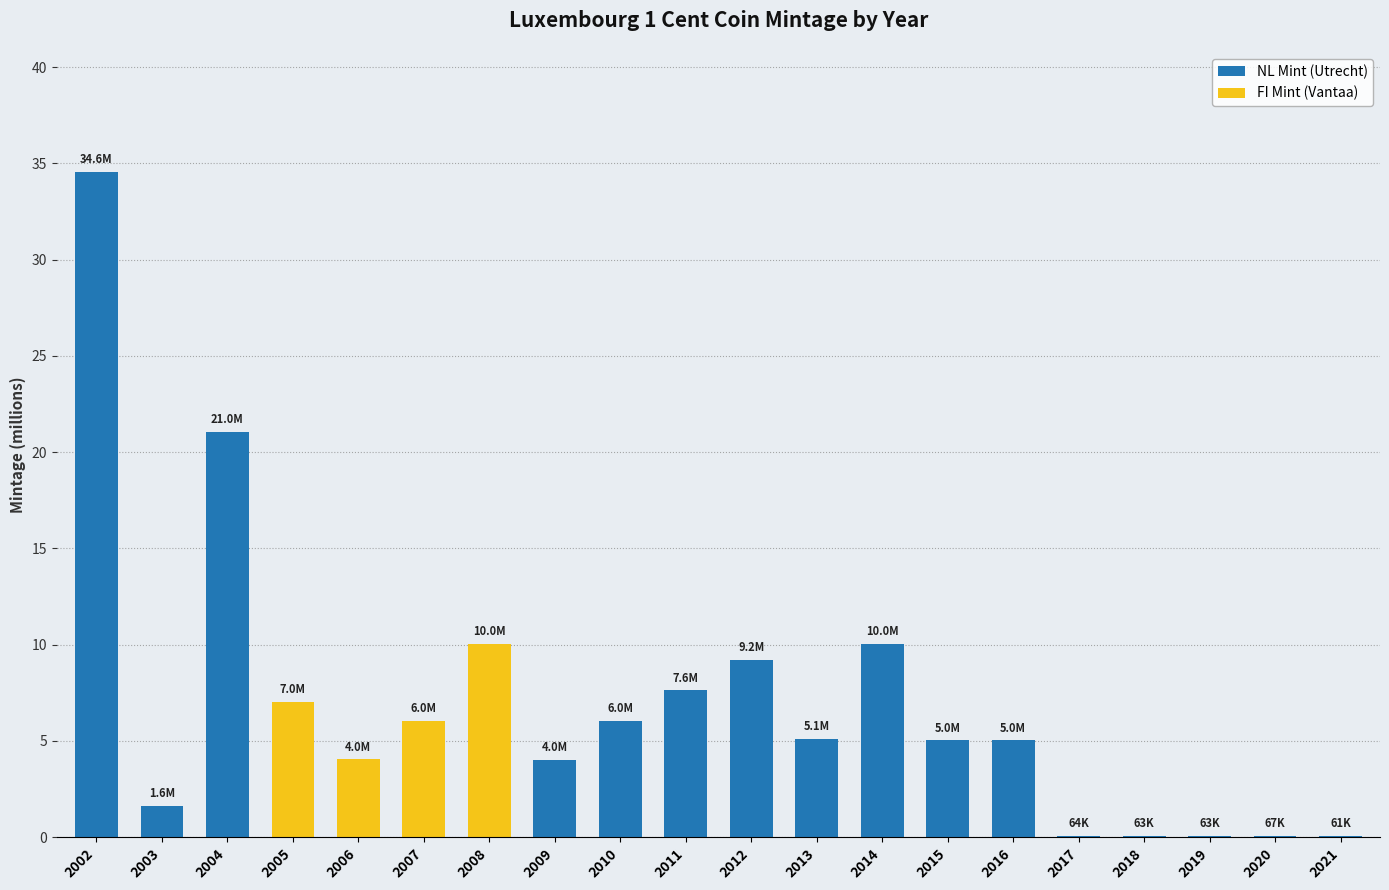

How many bars are there in total?

20